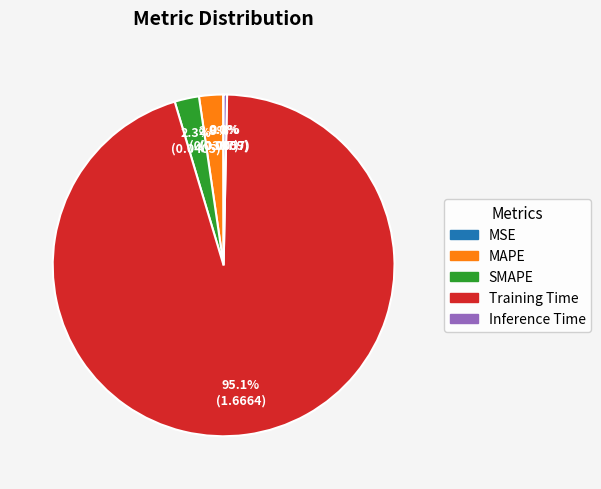

To the nearest percent, what is the combined percentage of Training Time and Inference Time?

95%